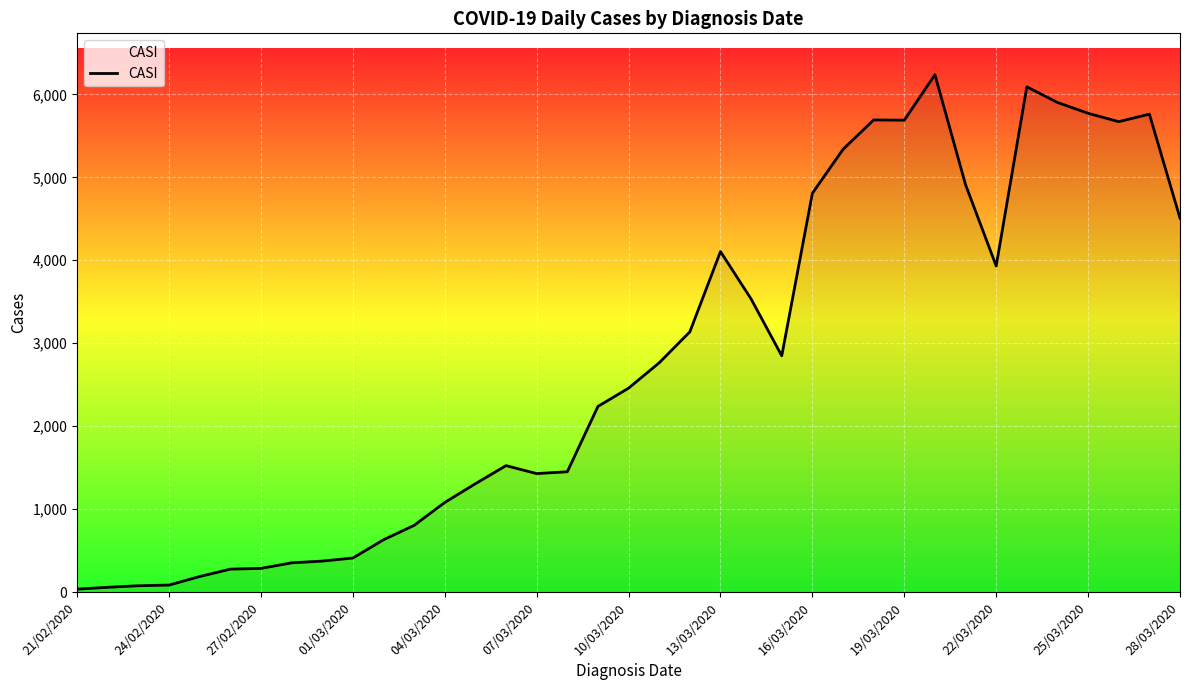

What is the average value?

2750